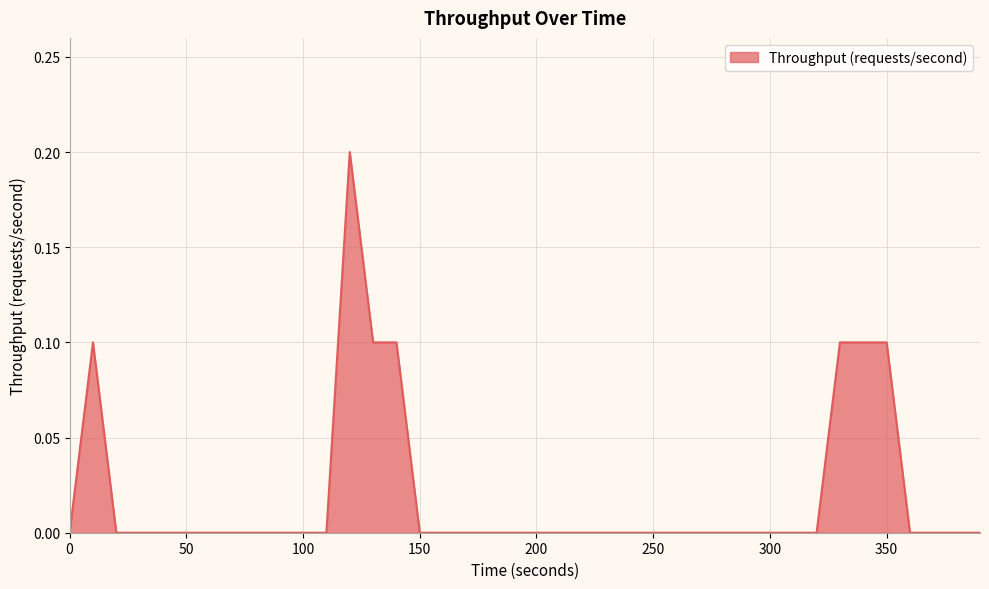

Reading left to right, list all the values displayed in this chart.

0=0.0	10=0.1	20=0.0	30=0.0	40=0.0	50=0.0	60=0.0	70=0.0	80=0.0	90=0.0	100=0.0	110=0.0	120=0.2	130=0.1	140=0.1	150=0.0	160=0.0	170=0.0	180=0.0	190=0.0	200=0.0	210=0.0	220=0.0	230=0.0	240=0.0	250=0.0	260=0.0	270=0.0	280=0.0	290=0.0	300=0.0	310=0.0	320=0.0	330=0.1	340=0.1	350=0.1	360=0.0	370=0.0	380=0.0	390=0.0